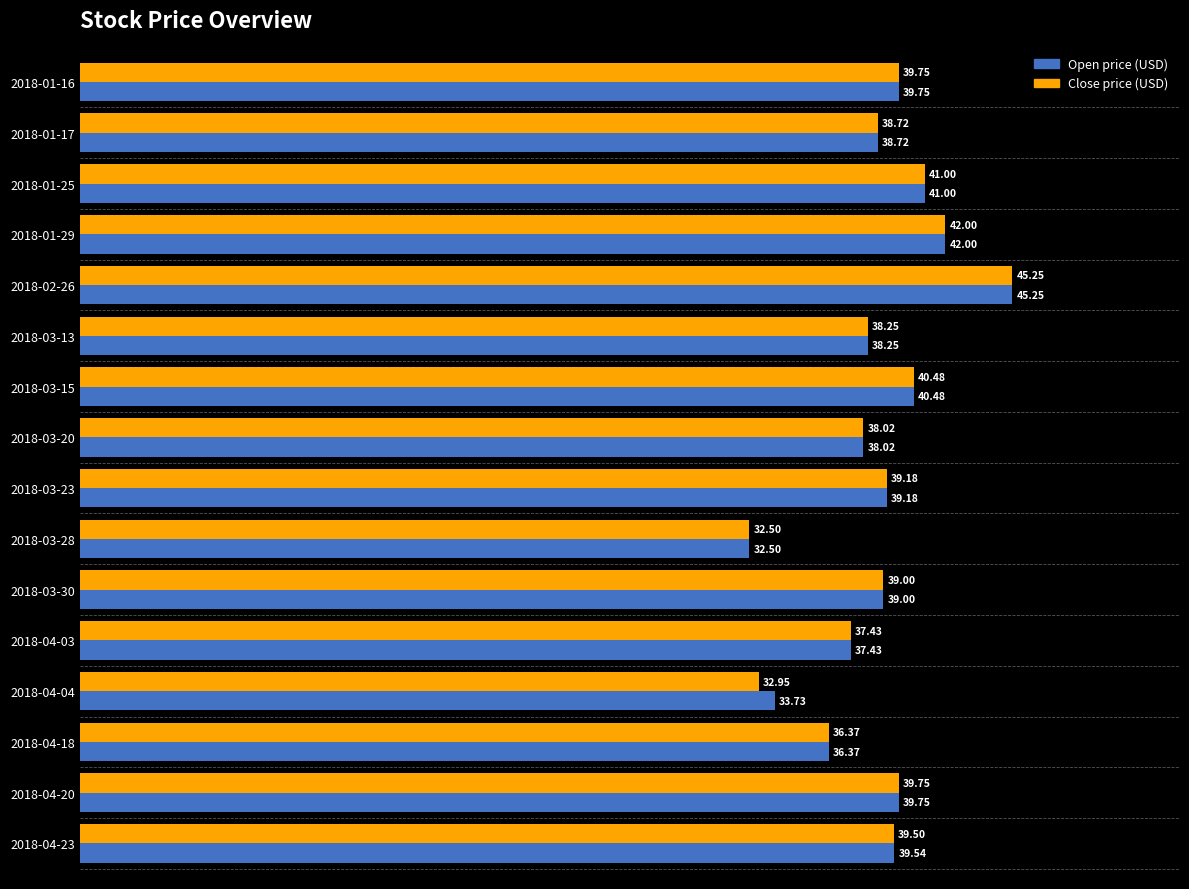

What is the total value across all series at 2018-01-29?

84.0